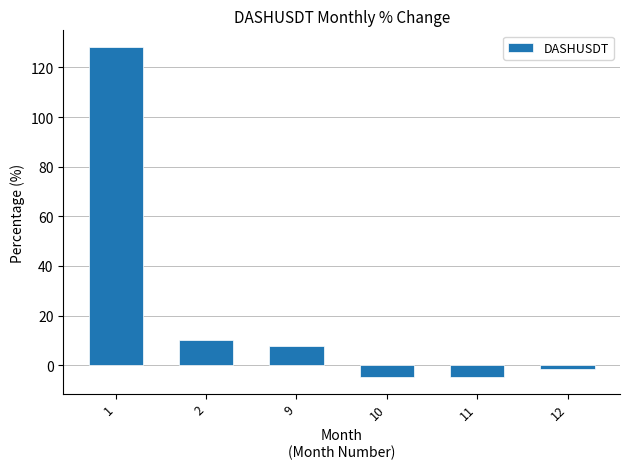

Which has a higher value, 12 or 1?

1